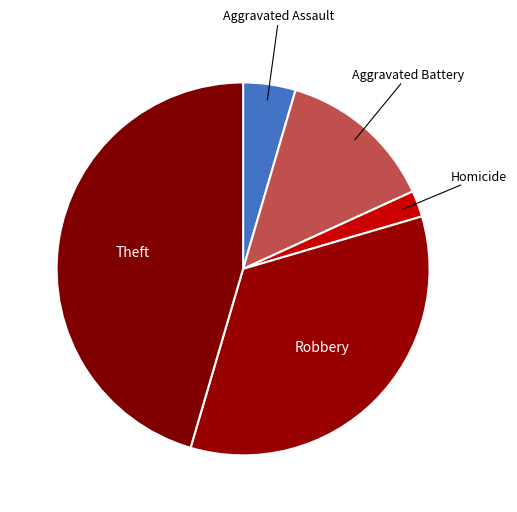

What is the smallest slice in the pie chart?

Homicide